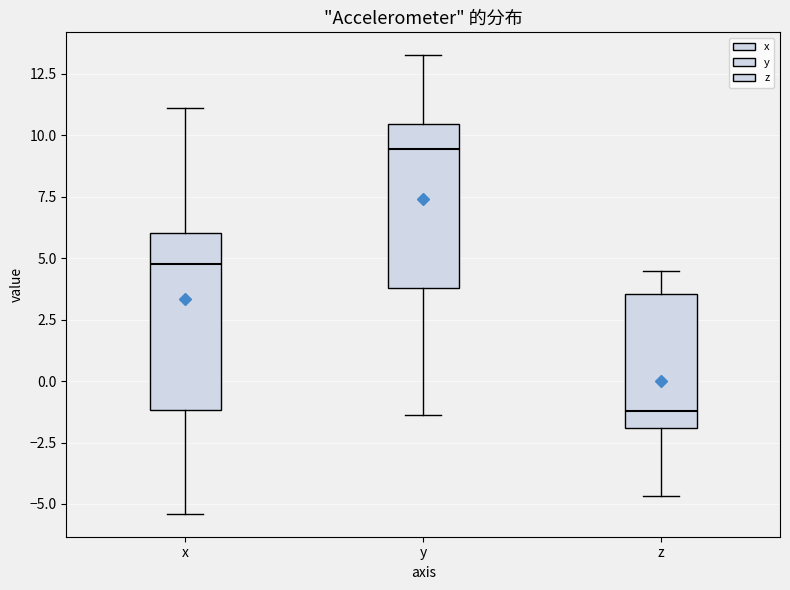

Reading left to right, transcribe this box plot: for each box, give where its median line is, the range the box spans, and where its two whiskers end, as read against the y-axis. The values are not printed on the chart, so give them approximately, as read against the axis.

x: median 5.0, box -1.0 to 6.0, whiskers -5.5 to 11.0
y: median 9.5, box 4.0 to 10.5, whiskers -1.5 to 13.5
z: median -1.0, box -2.0 to 3.5, whiskers -4.5 to 4.5